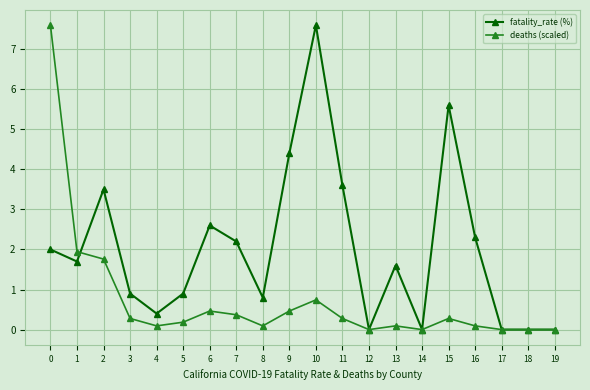

How many categories are shown in the chart?

20